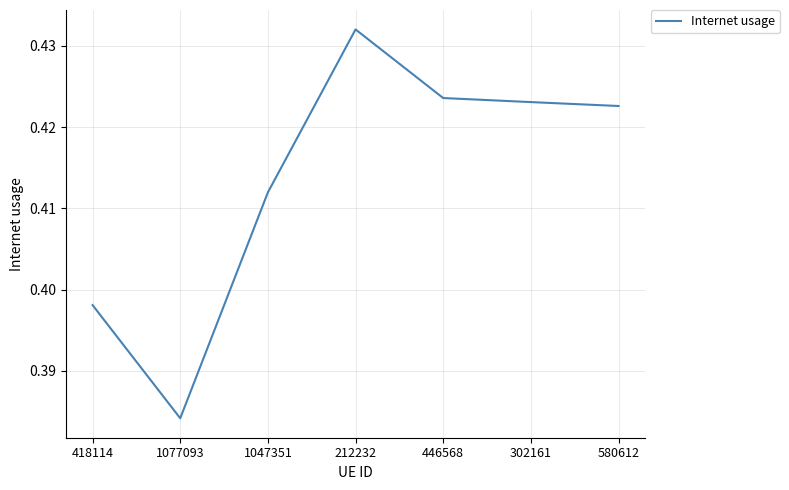

At which category does the chart reach its minimum across all series?

1077093